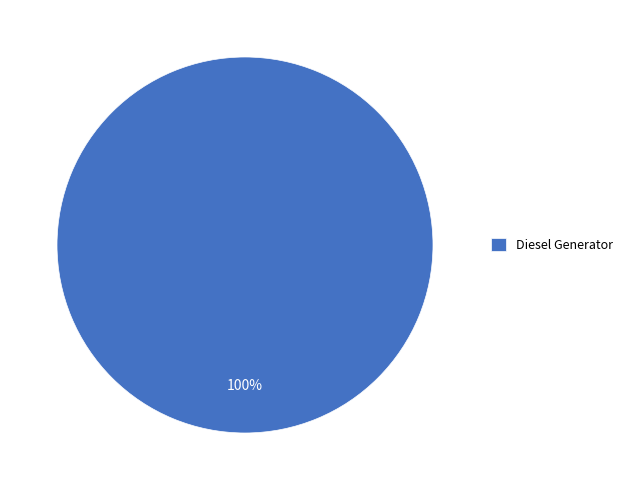

The Diesel Generator slice represents 100% of the pie. True or false?

True